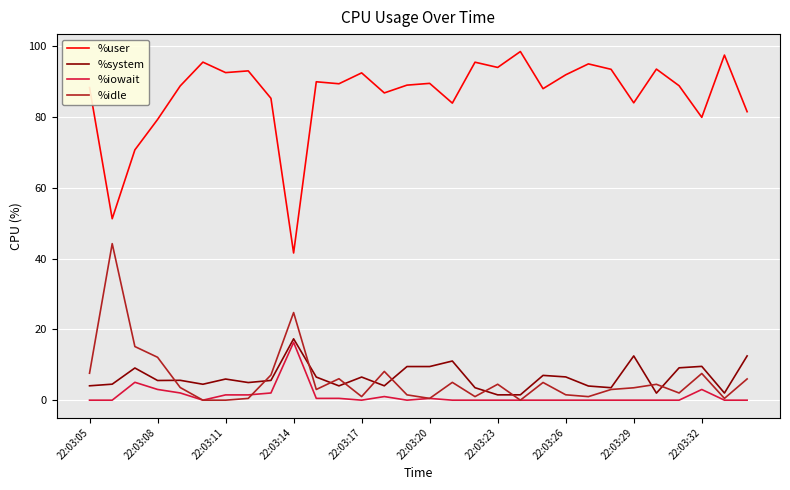

What is the lowest value of the %user series?

41.6